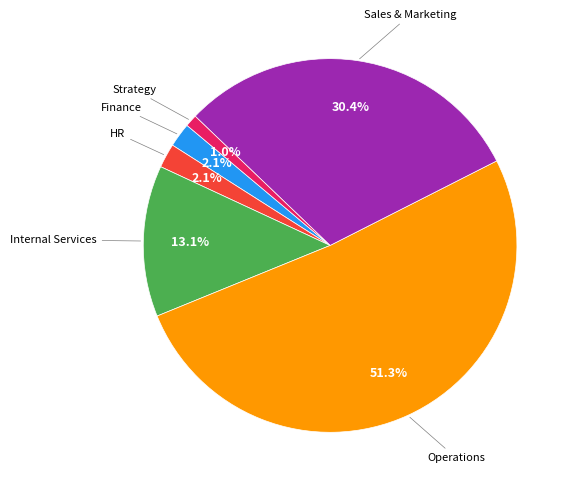

Does any single category account for the majority?

Yes